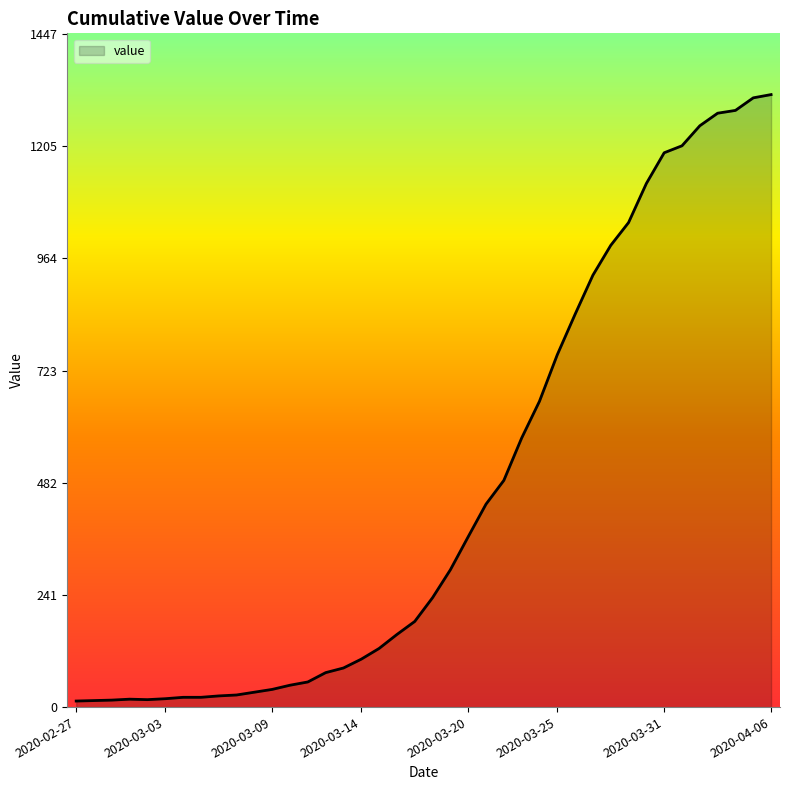

What is the difference between the maximum and minimum values?

1303